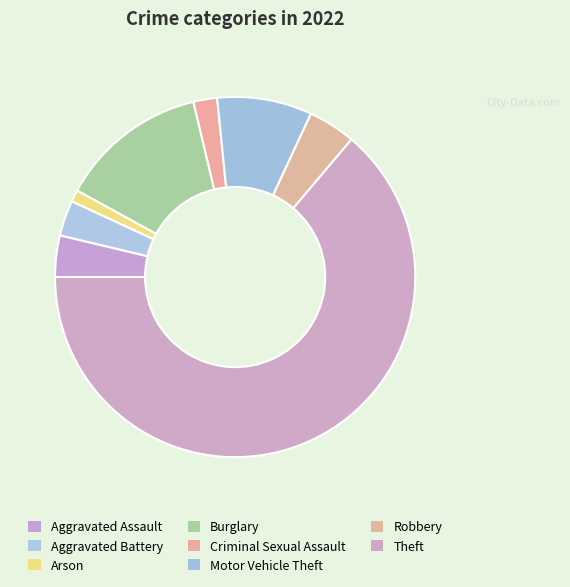

What percentage is the Aggravated Assault slice, to the nearest percent?

4%